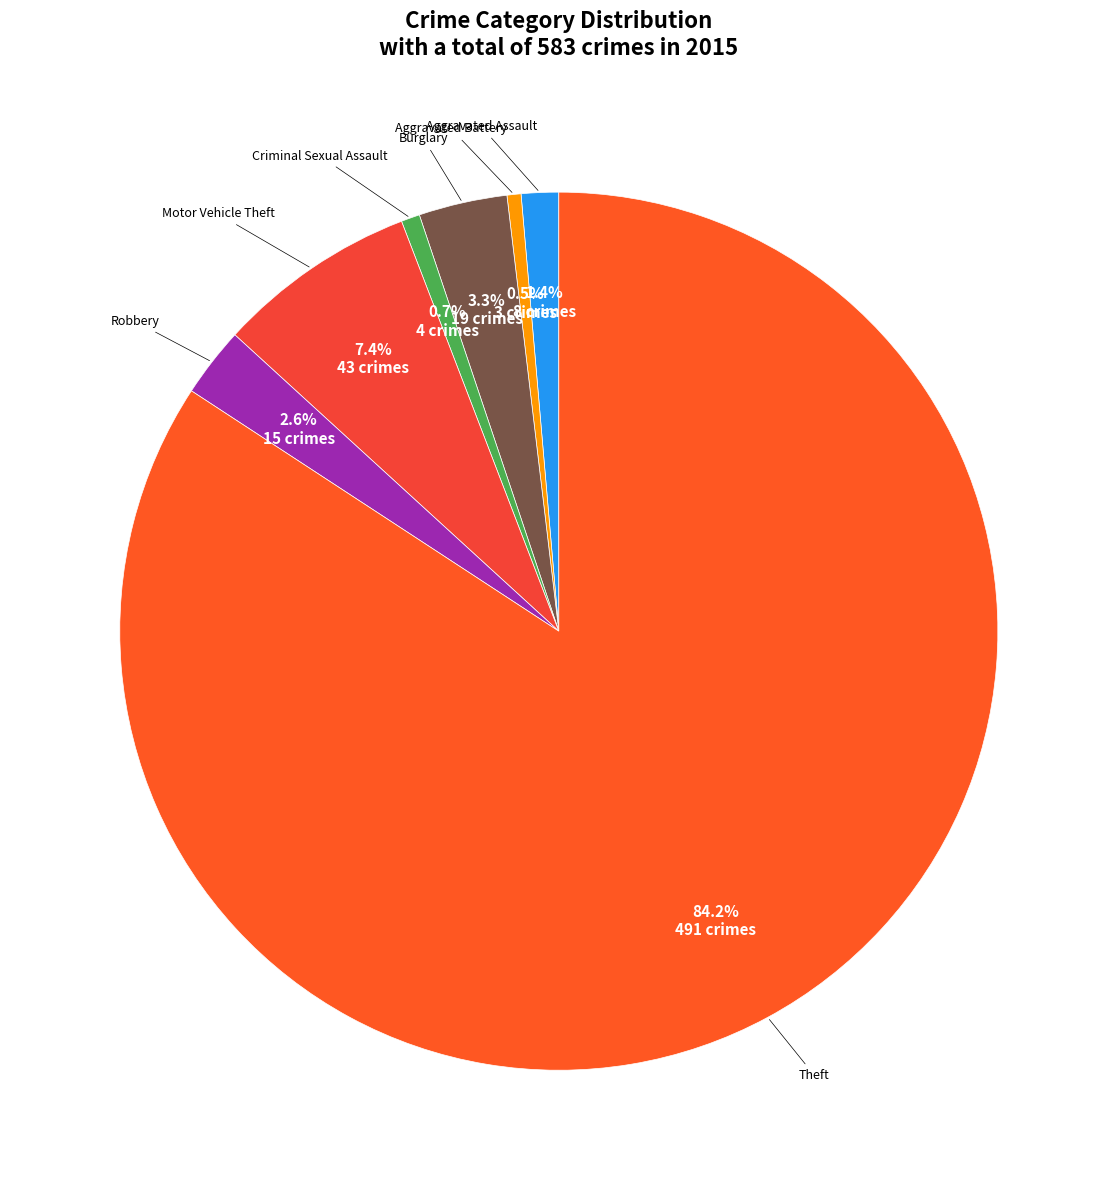

How many slices are in this pie chart?

7